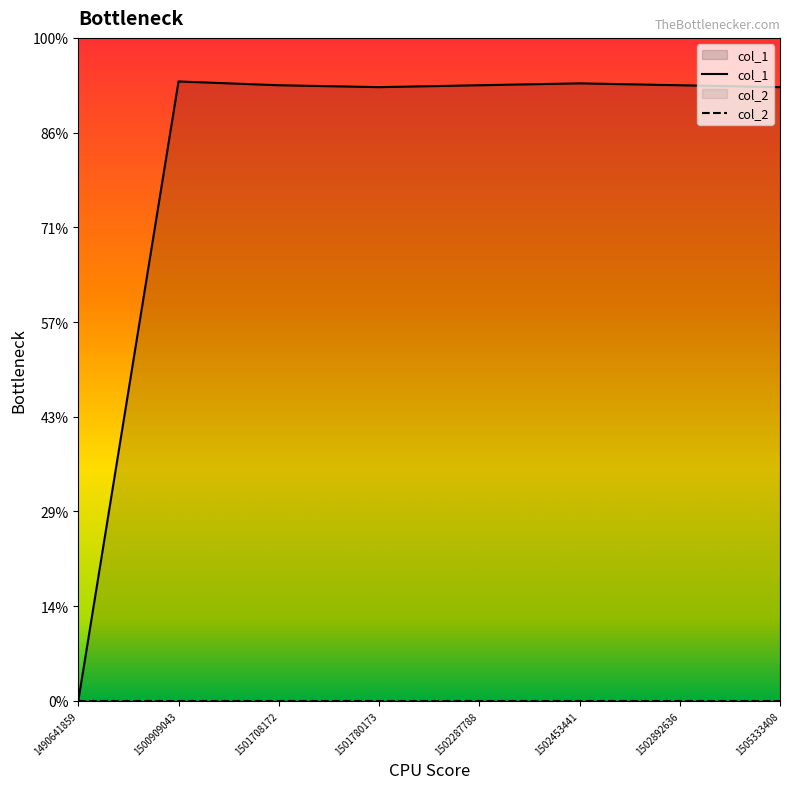

Where does the data first go above 325?

1500909043